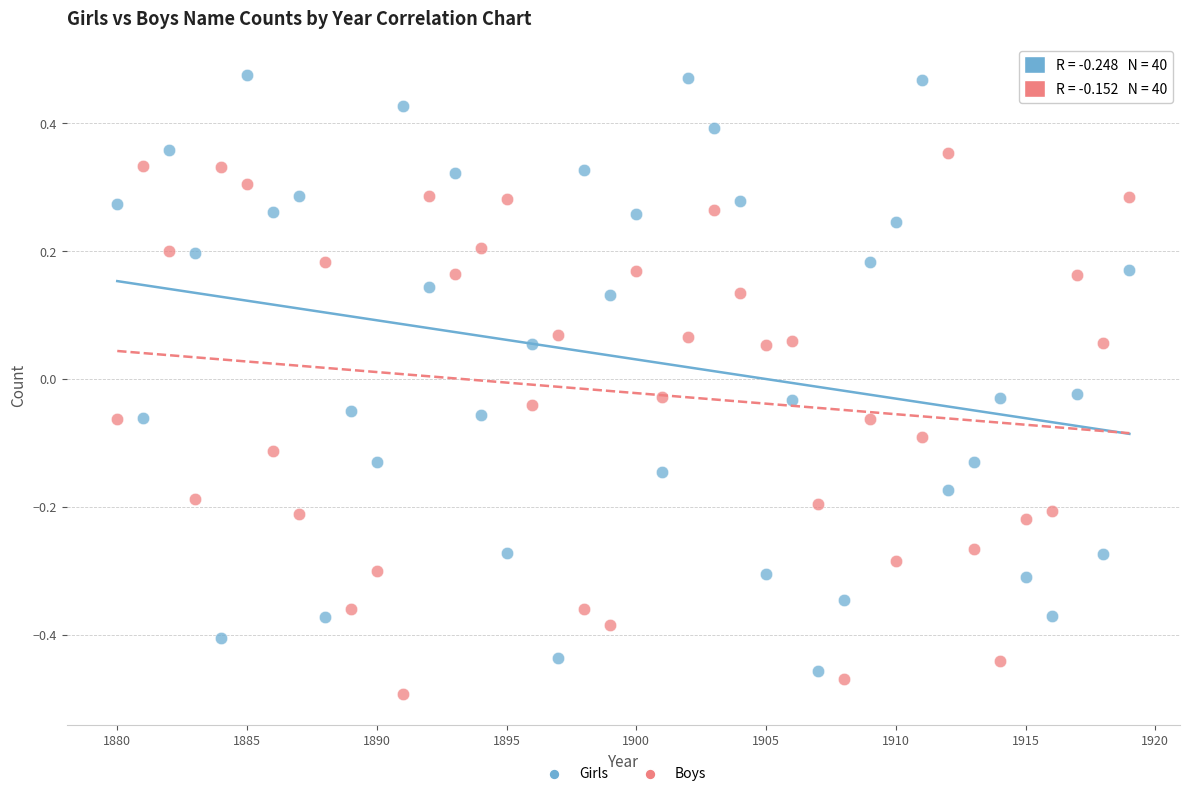

Which series reaches the maximum Y coordinate?

Girls